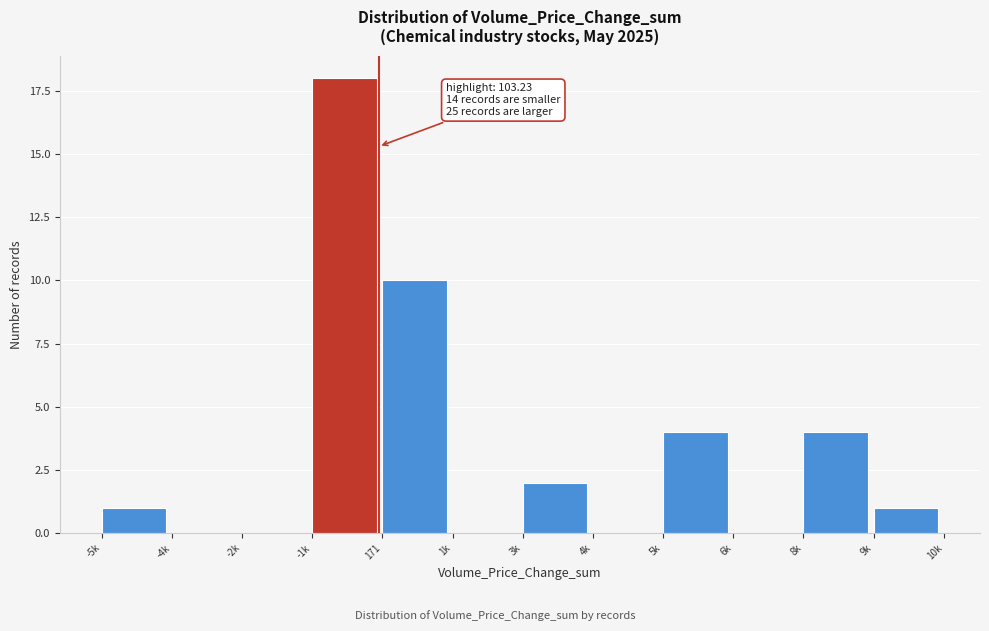

Reading left to right, what are all the values shown in this chart?

-5k=1	-4k=0	-2k=0	-1k=18	171=10	1k=0	3k=2	4k=0	5k=4	6k=0	8k=4	9k=1